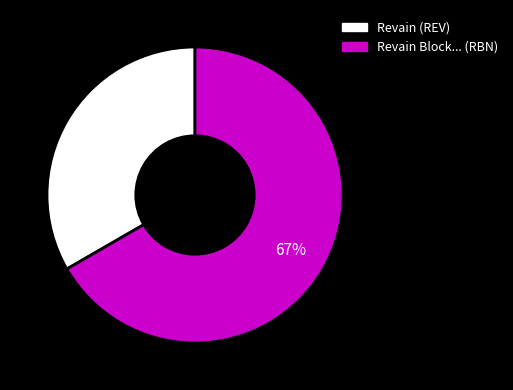

Do Revain Block... (RBN) and Revain (REV) together represent more than half of the pie?

Yes